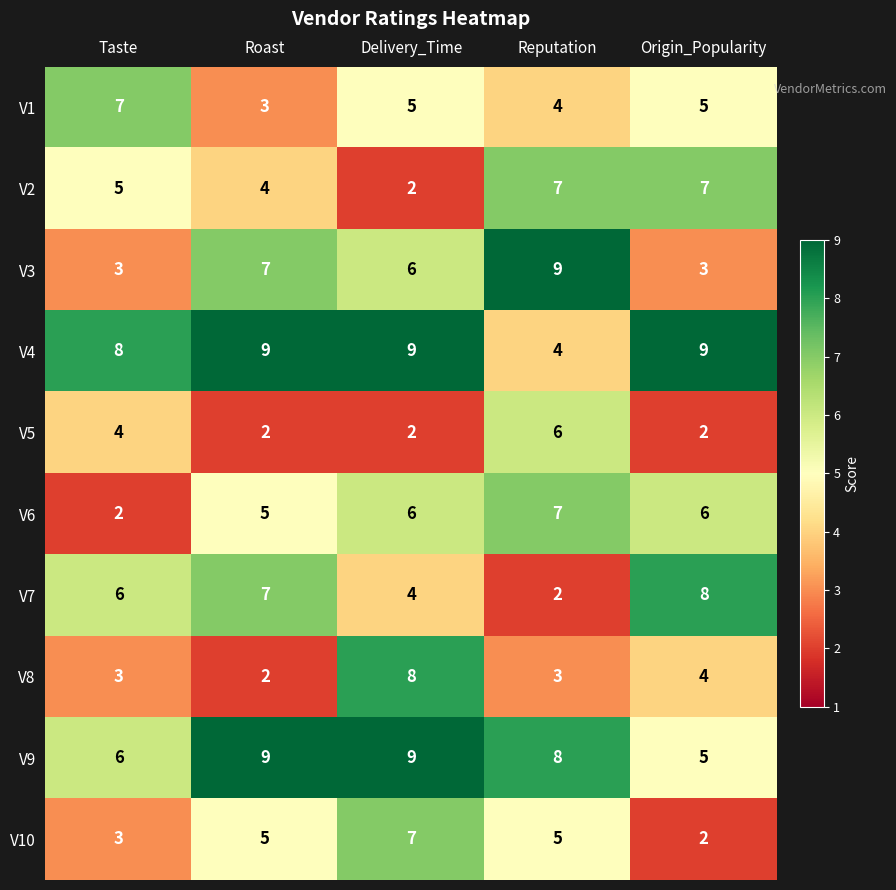

True or false: V1 has a value of 7 at Delivery_Time.

False